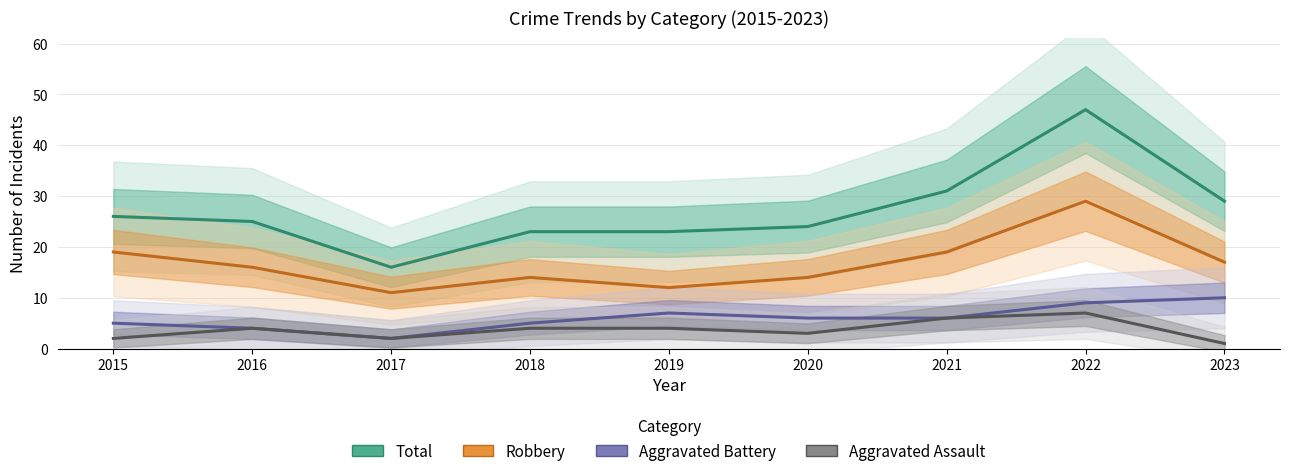

What are all the series names shown in the legend?

Total, Robbery, Aggravated Battery, Aggravated Assault